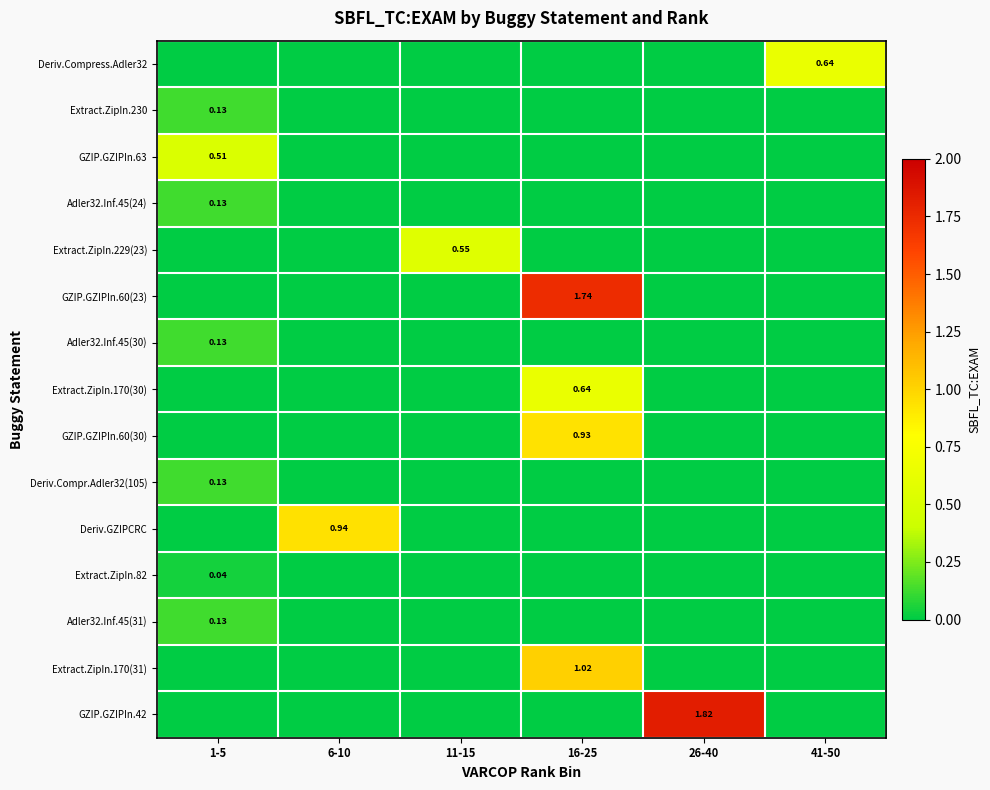

Which series has the largest range (max minus min)?

GZIP.GZIPIn.42